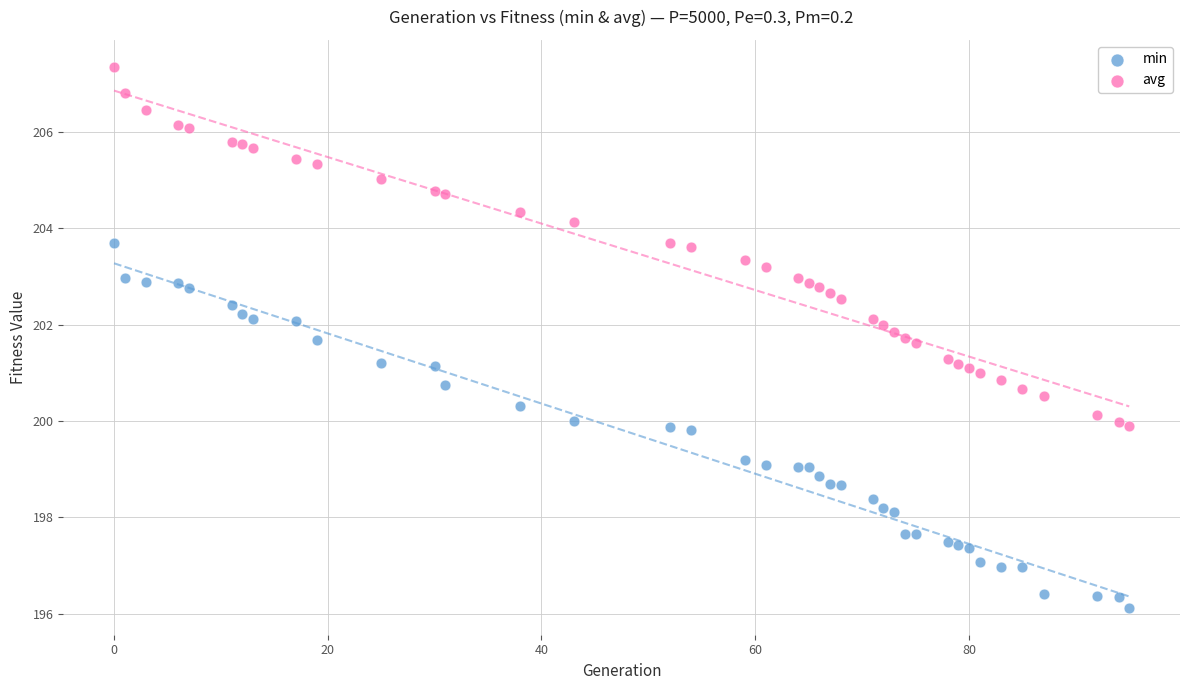

Which series contains the highest Y value?

avg